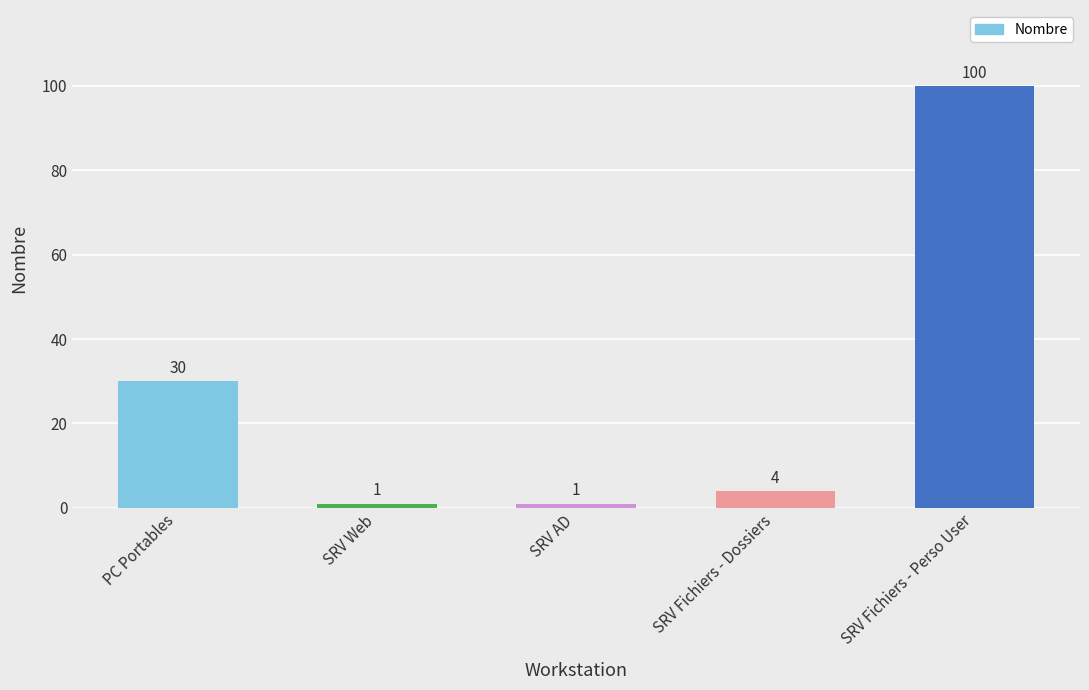

What is the average value?

27